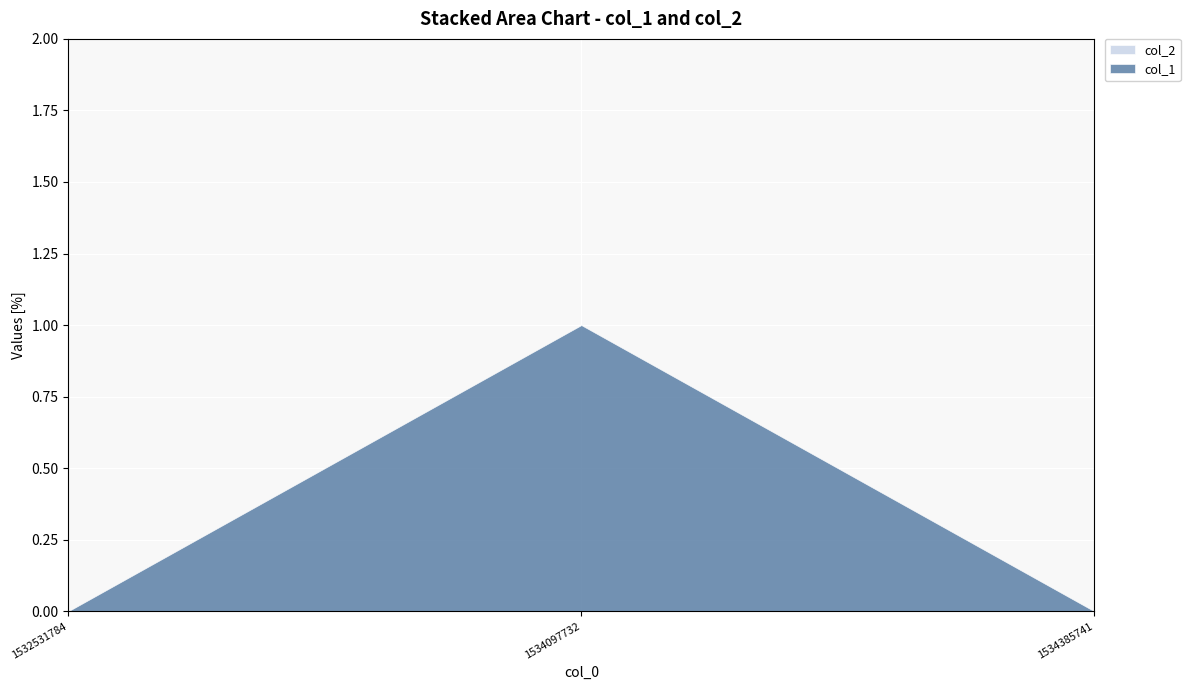

Rank the series by their average value, from lowest to highest.

col_2, col_1